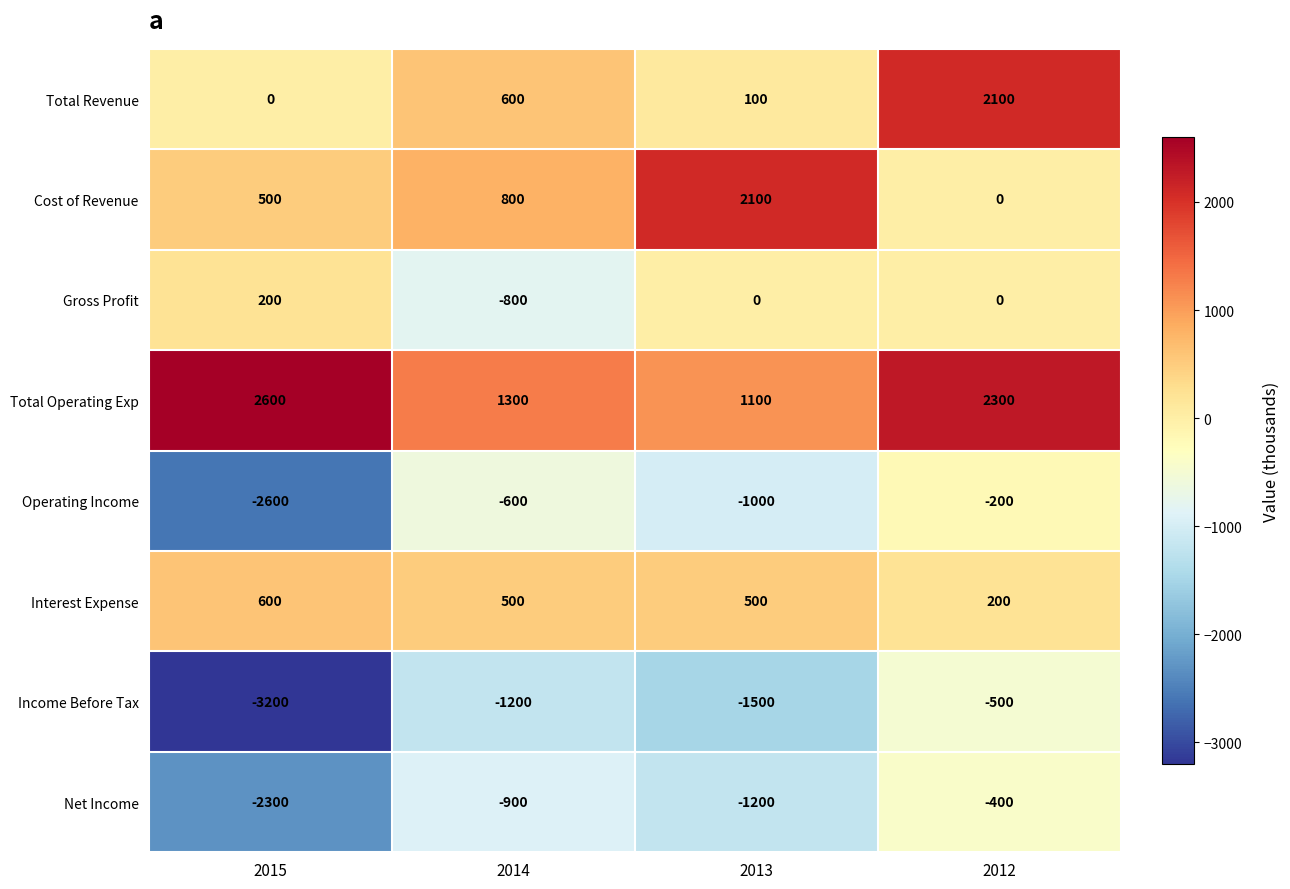

Is it true that Cost of Revenue equals 2979 at 2013?

False